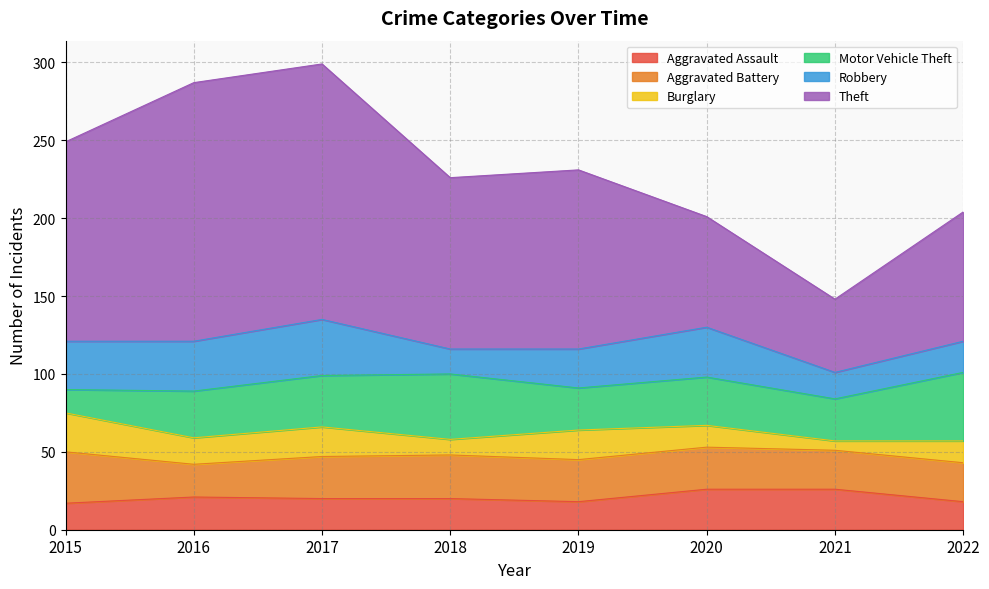

Is it true that Aggravated Battery equals 21 at 2016?

True